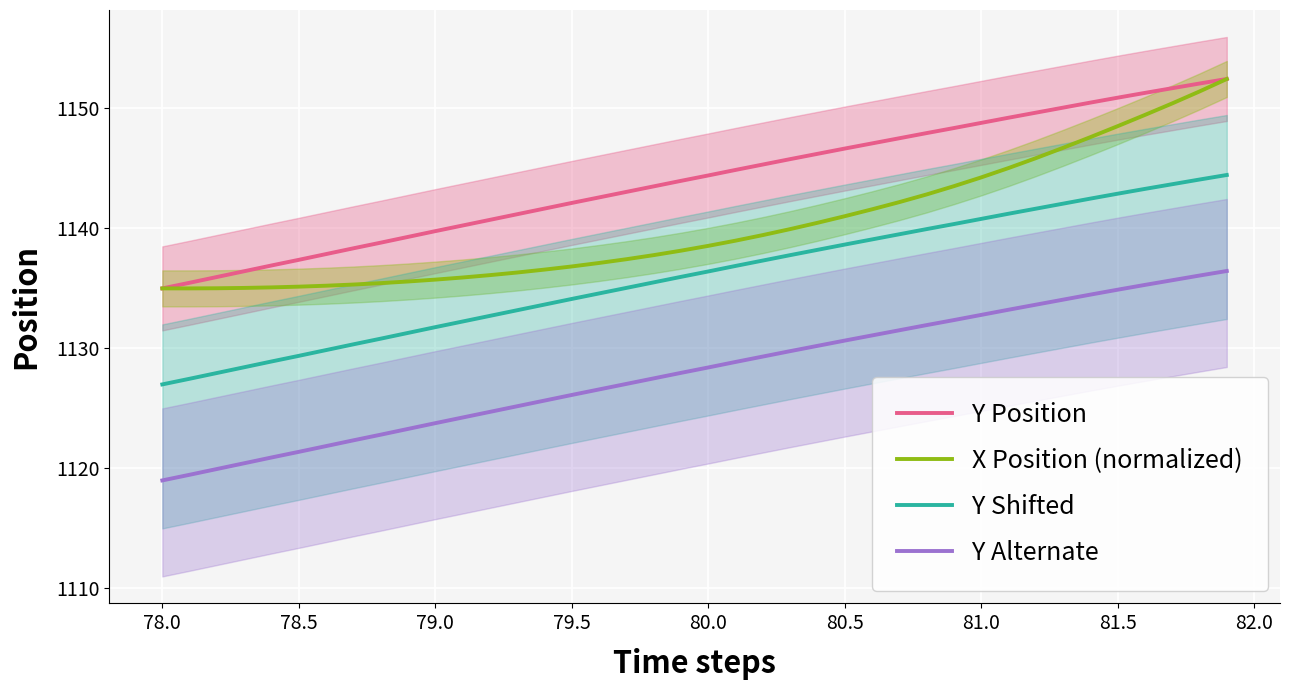

True or false: Y Alternate and Y Shifted cross at least once.

False